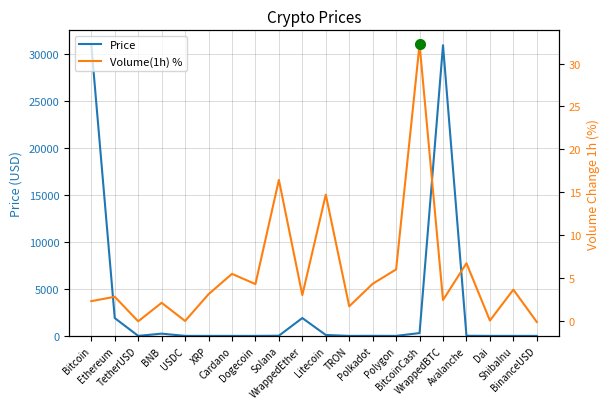

Where is Volume(1h) % nearest to the value 16?

Solana